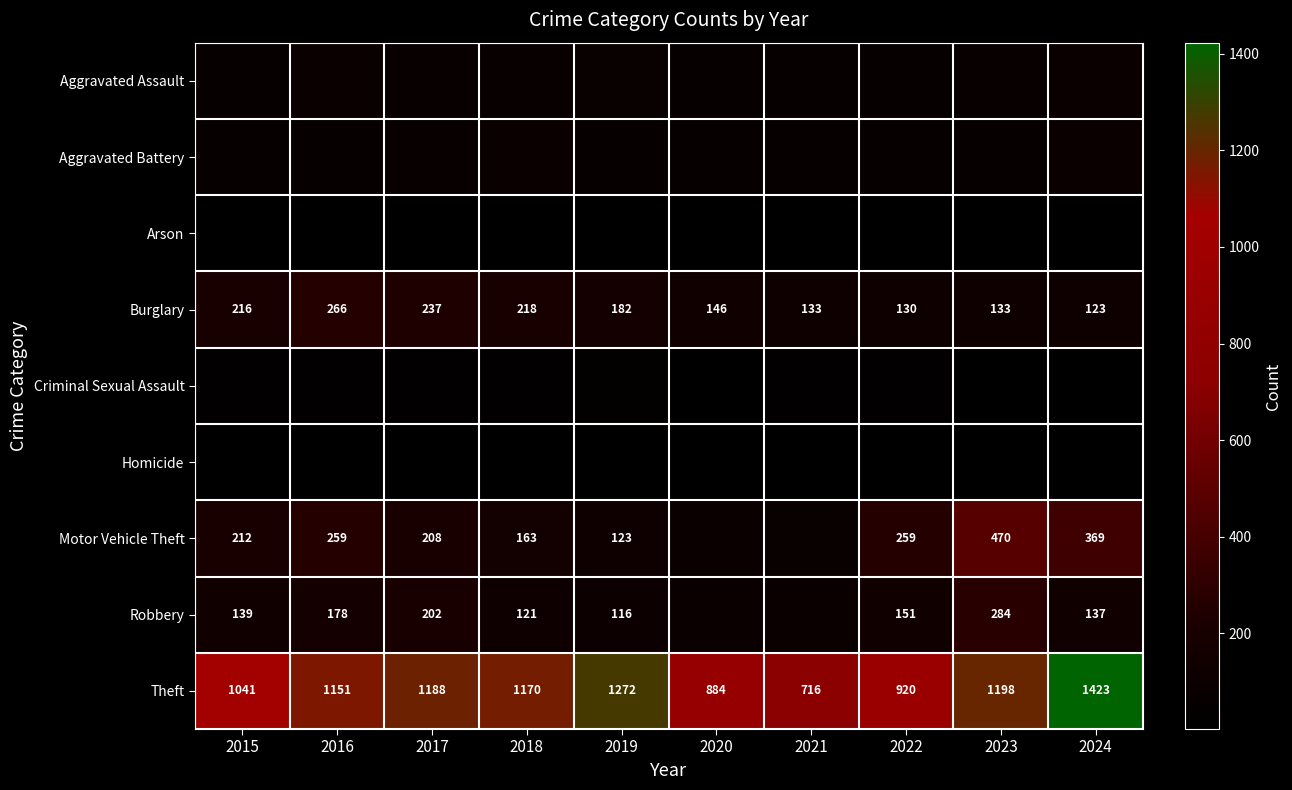

What is the maximum value for Theft?

1423